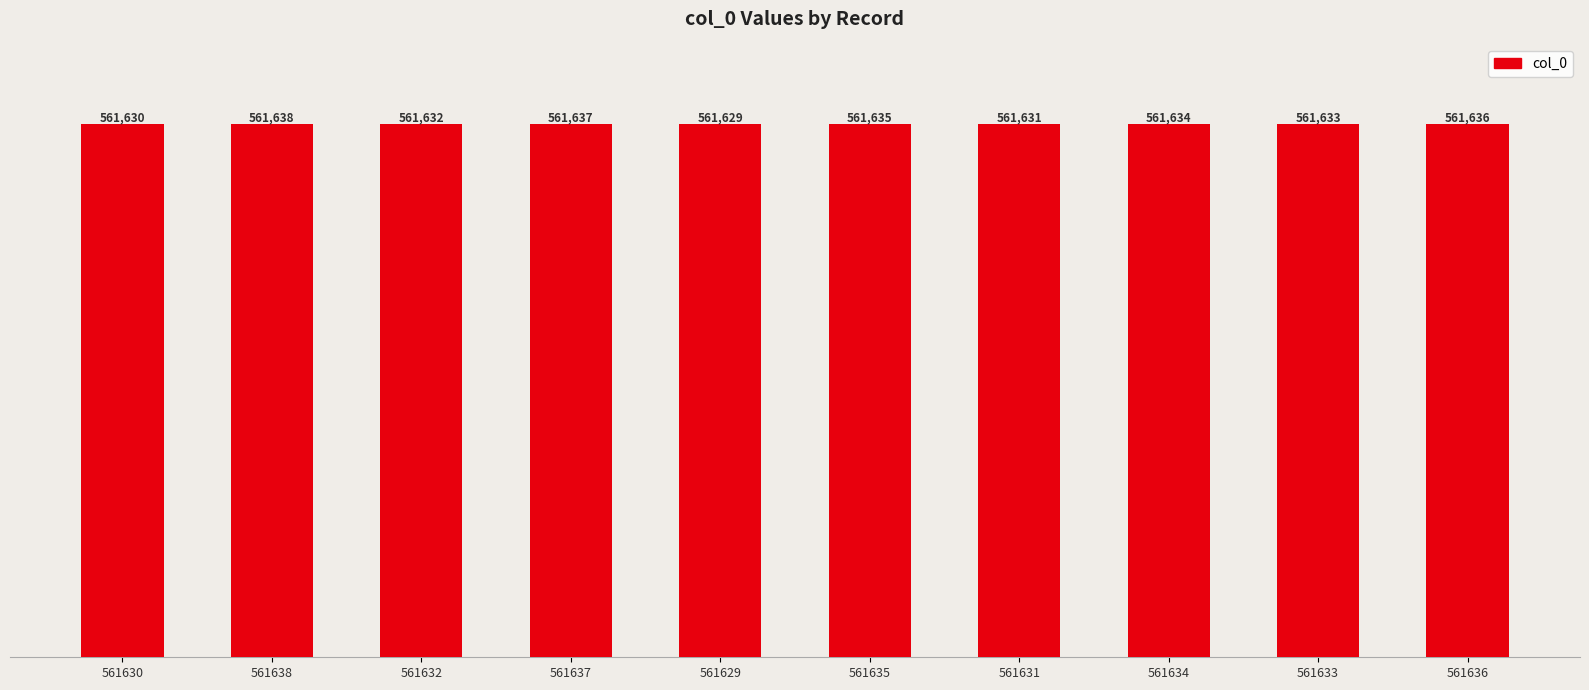

Where does the data first go above 561634?

561638